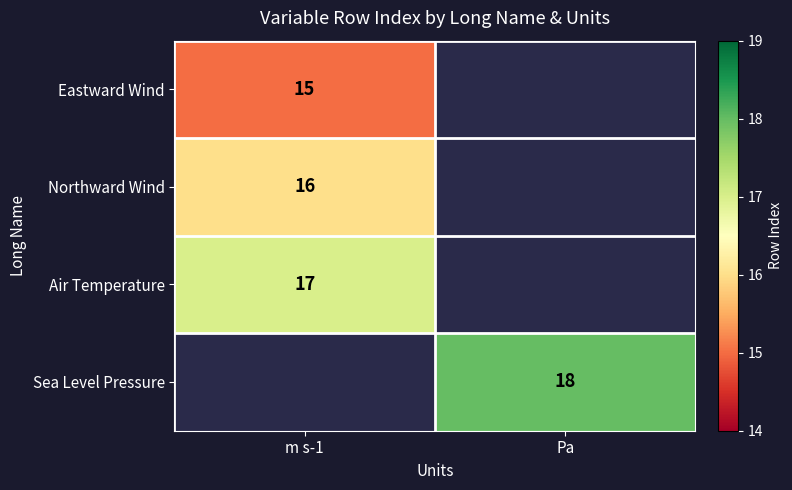

The Air Temperature series shows 17 at m s-1. True or false?

True